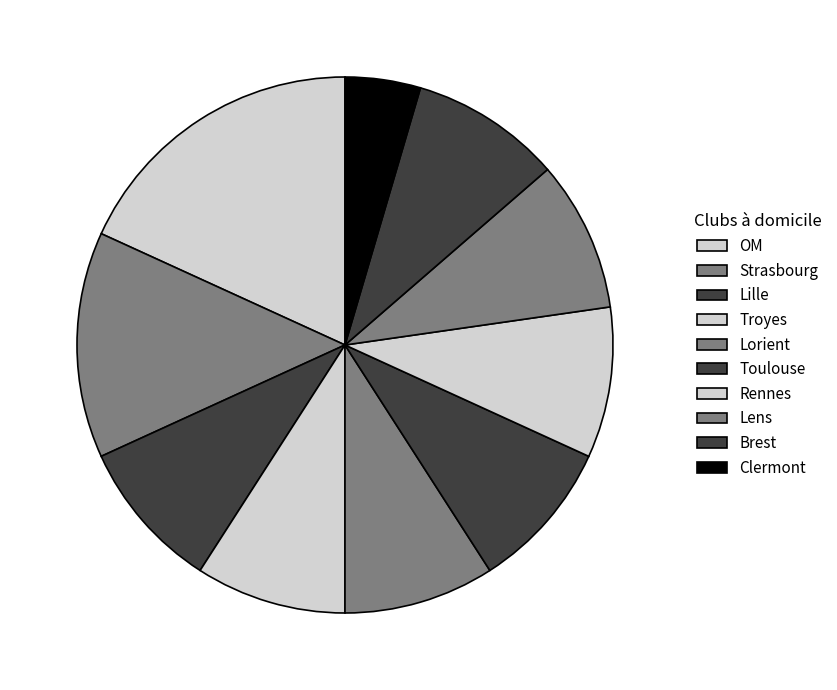

To the nearest percent, what is the difference between the Lille and Strasbourg slice percentages?

5%